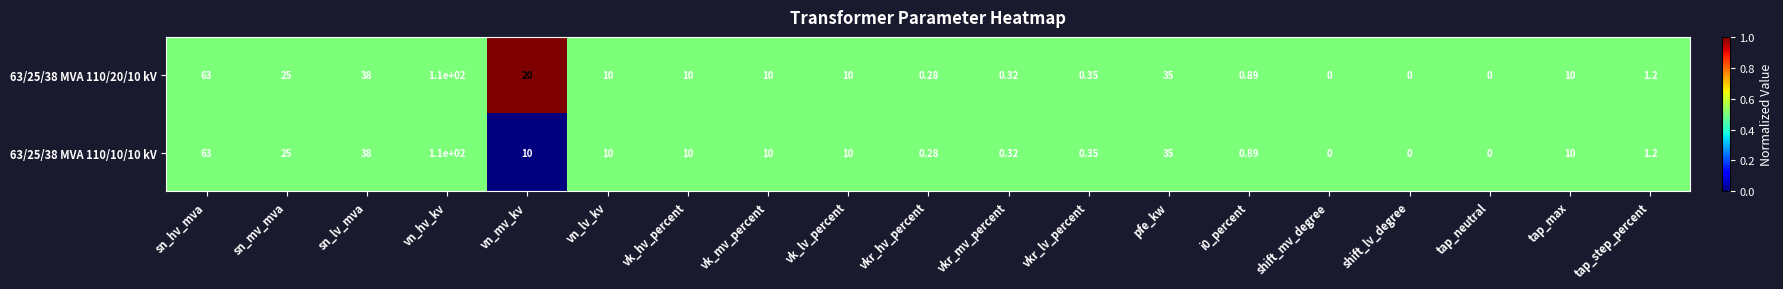

At which label is 63/25/38 MVA 110/10/10 kV closest to 55?

sn_hv_mva